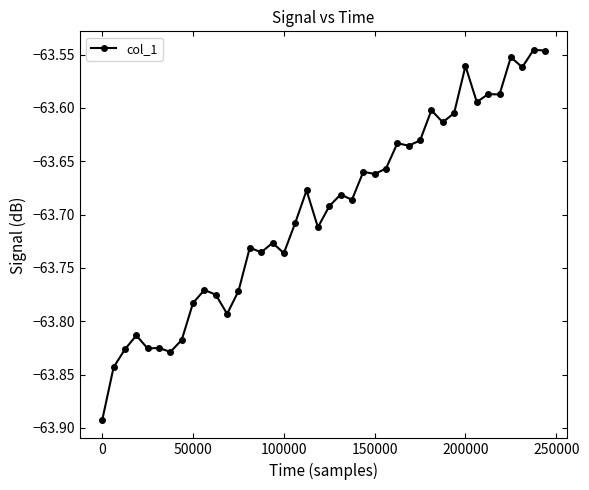

What is the sum of all values?

-2547.9